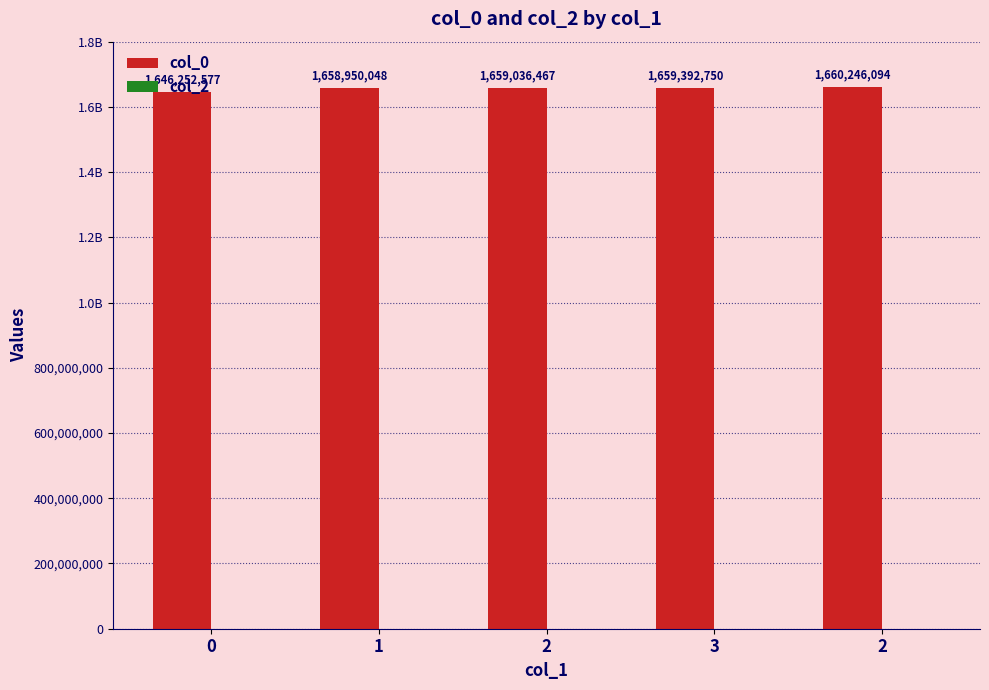

Are the bars horizontal?

No